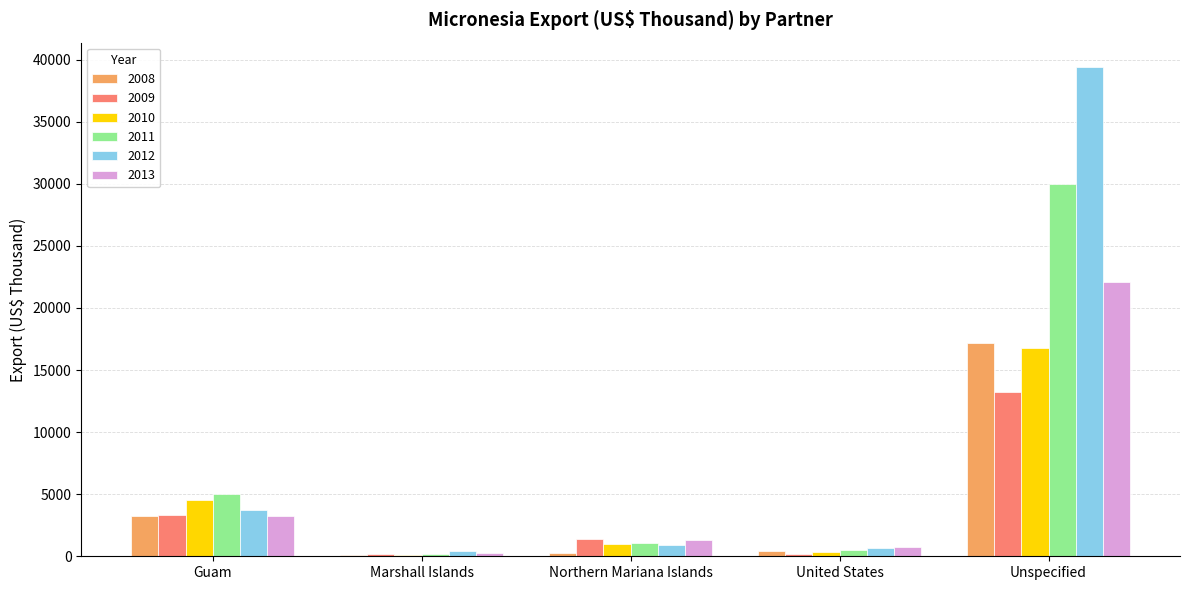

What position from the right is Guam?

5